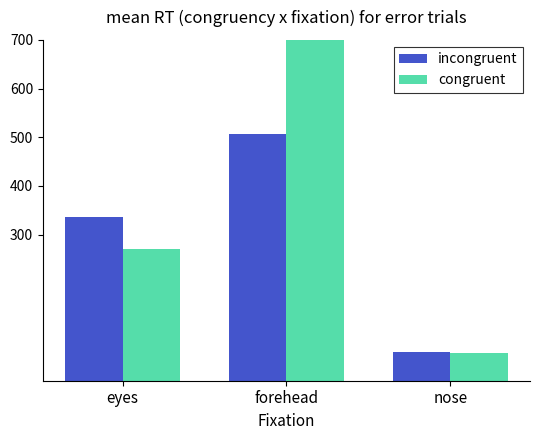

The value of incongruent at nose is 25. True or false?

False